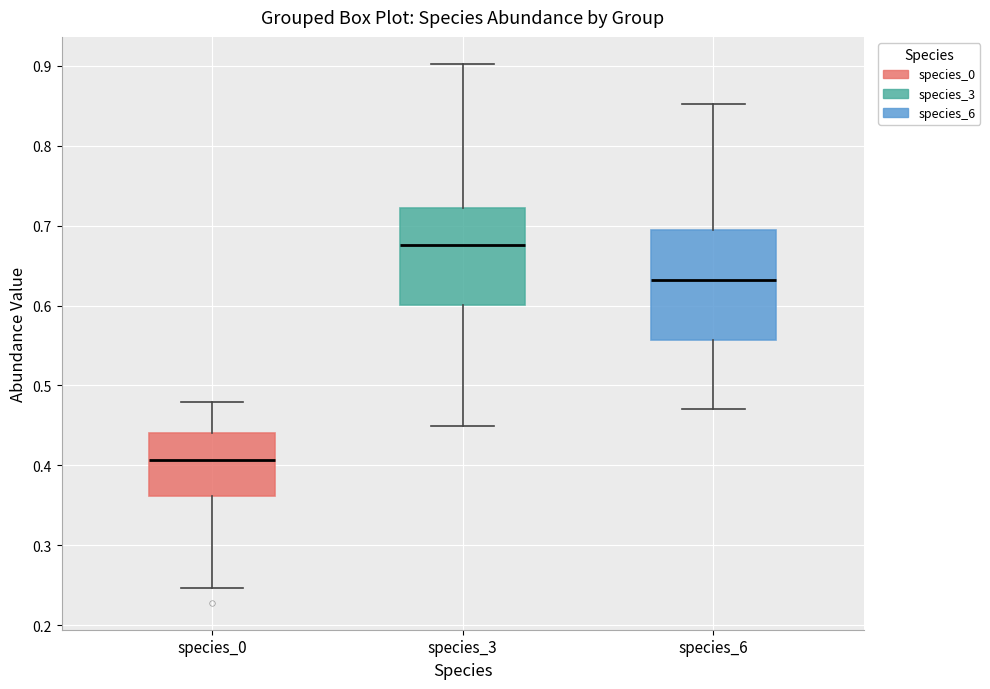

Where is the upper edge of the box for species_6 on the y-axis? The values are not printed on the chart, so give them approximately, as read against the axis.

0.70